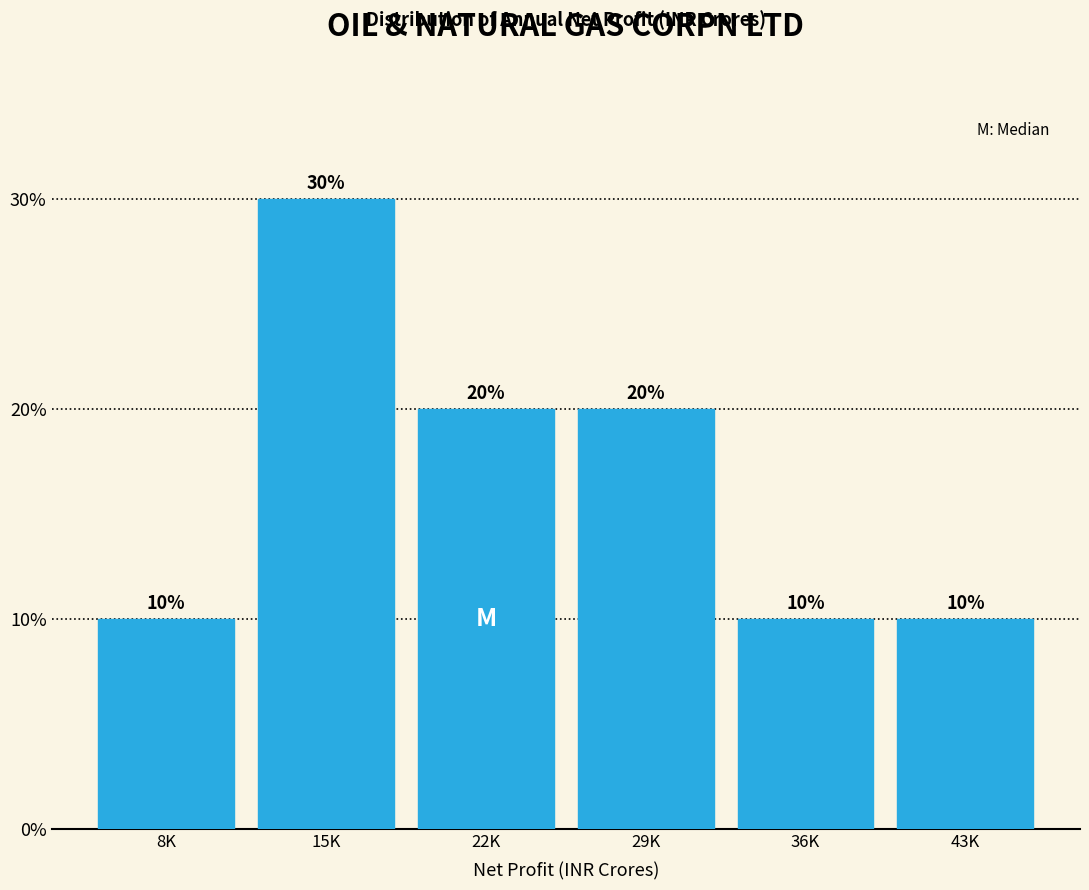

Reading right to left, transcribe all the data shown in this chart.

10	10	20	20	30	10